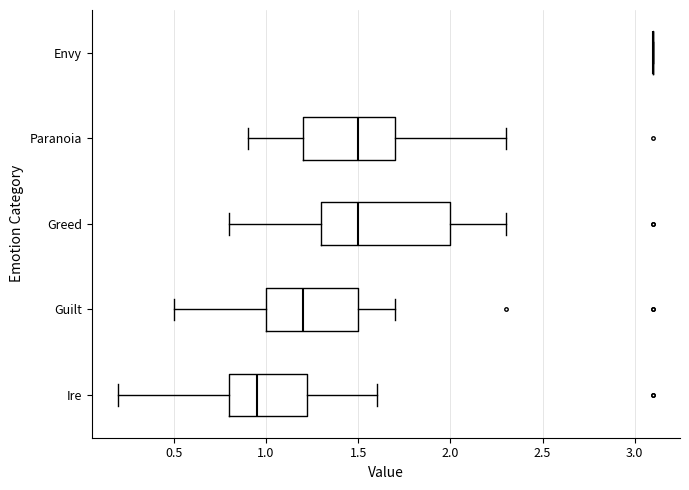

Where is the left edge of the box for Ire on the x-axis? The values are not printed on the chart, so give them approximately, as read against the axis.

0.80